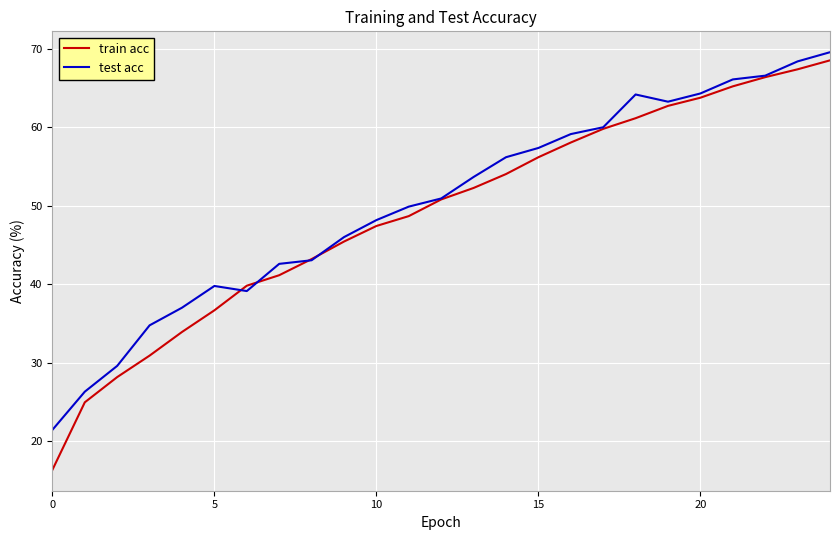

What is the minimum value shown in the chart?

16.3